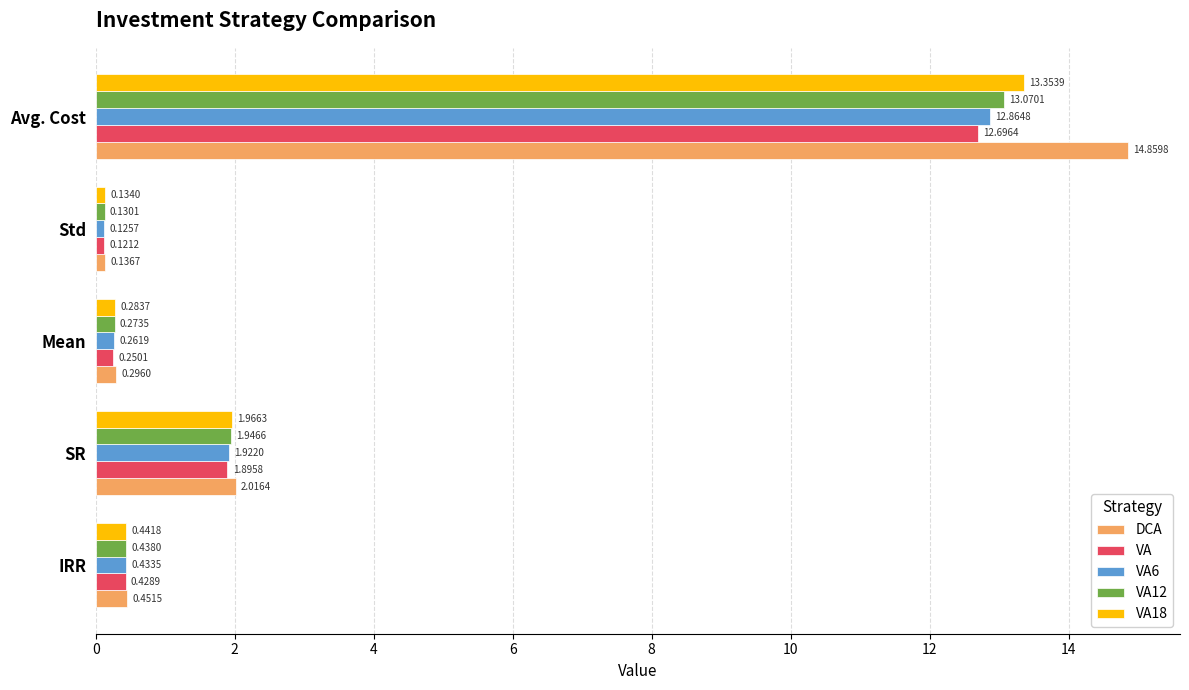

Rank the series by their maximum value, from lowest to highest.

VA, VA6, VA12, VA18, DCA